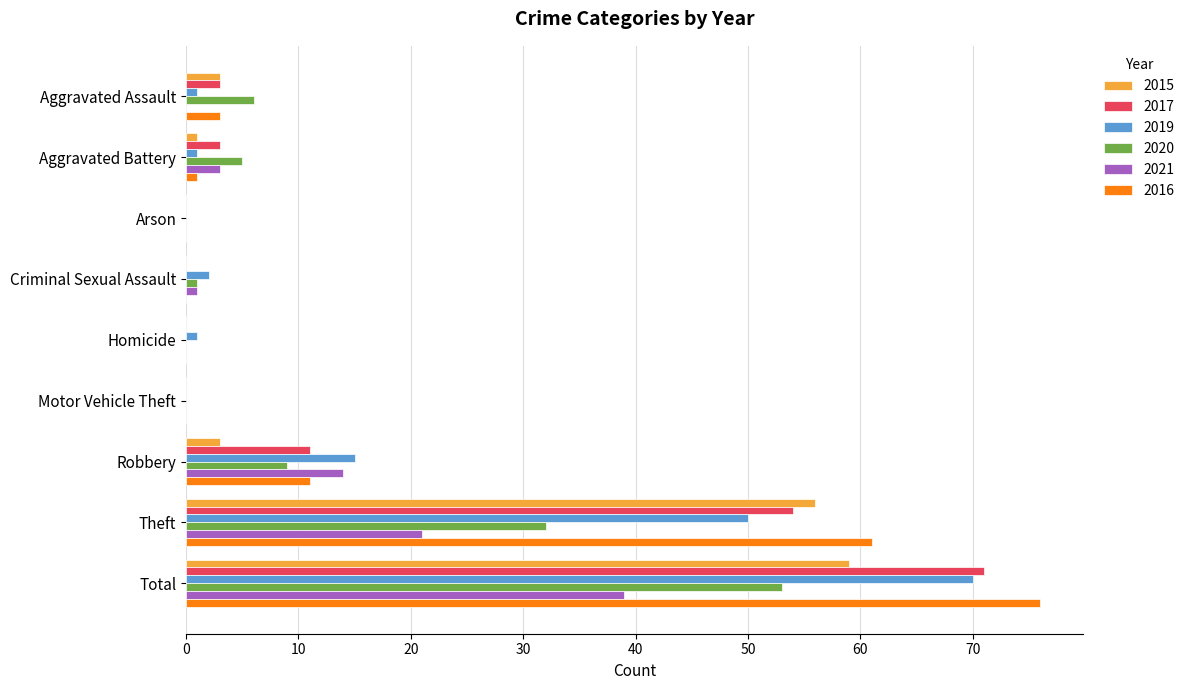

The value of 2021 at Theft is 21. True or false?

True